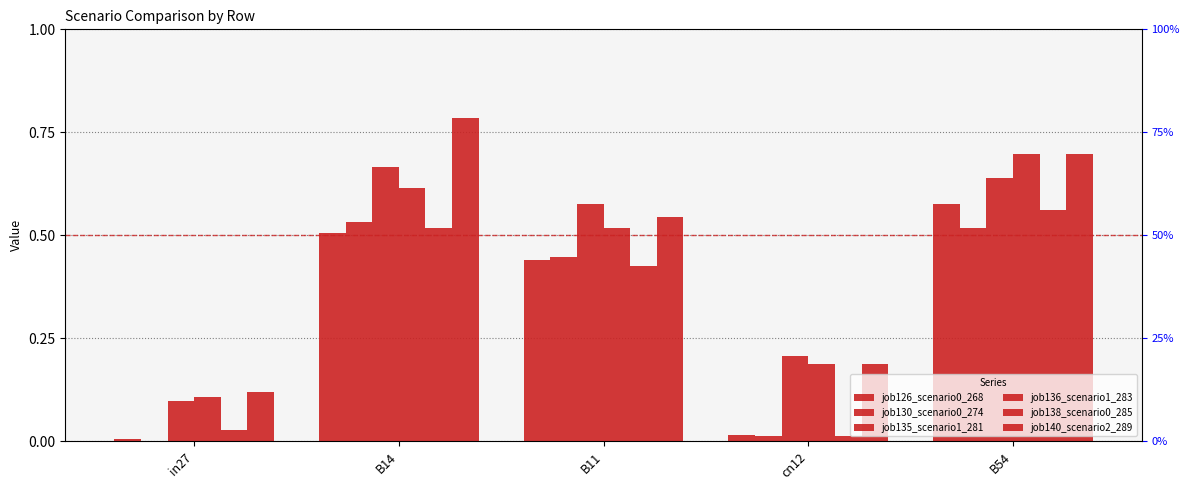

What is the lowest value of the job140_scenario2_289 series?

0.1